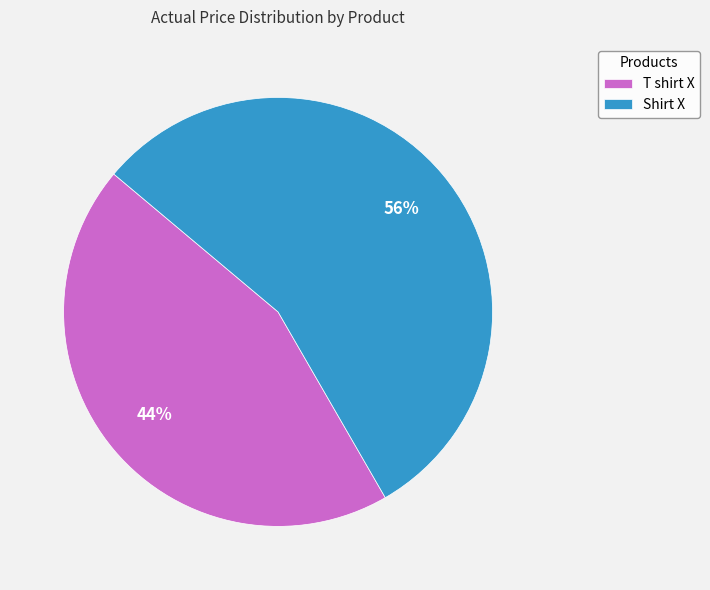

Which has a higher value, T shirt X or Shirt X?

Shirt X